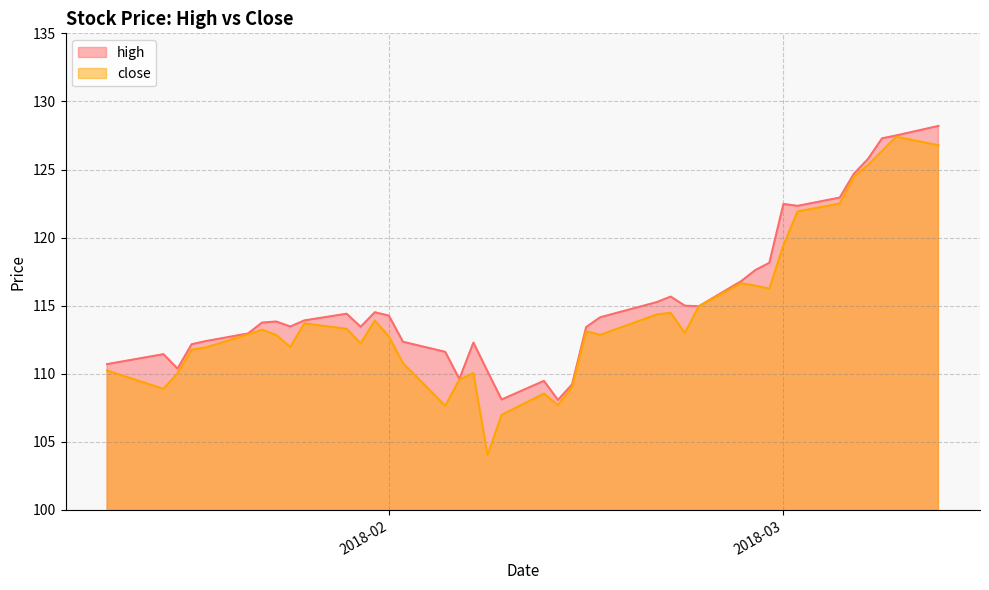

What are all the series names shown in the legend?

high, close